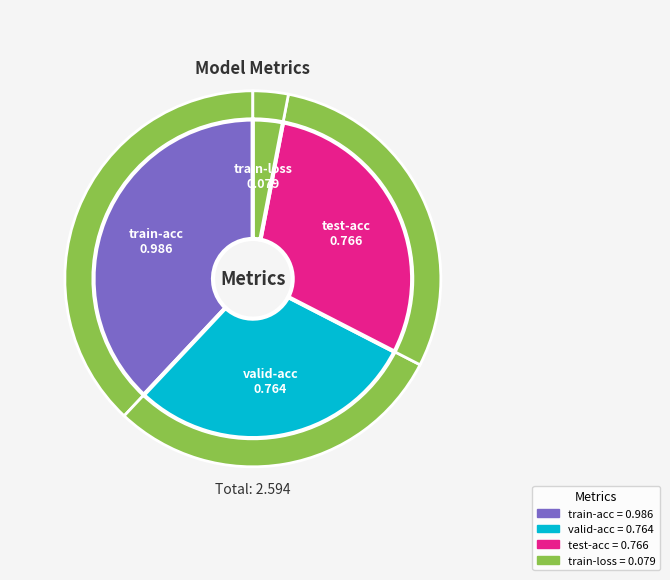

Count the number of slices in the pie.

4